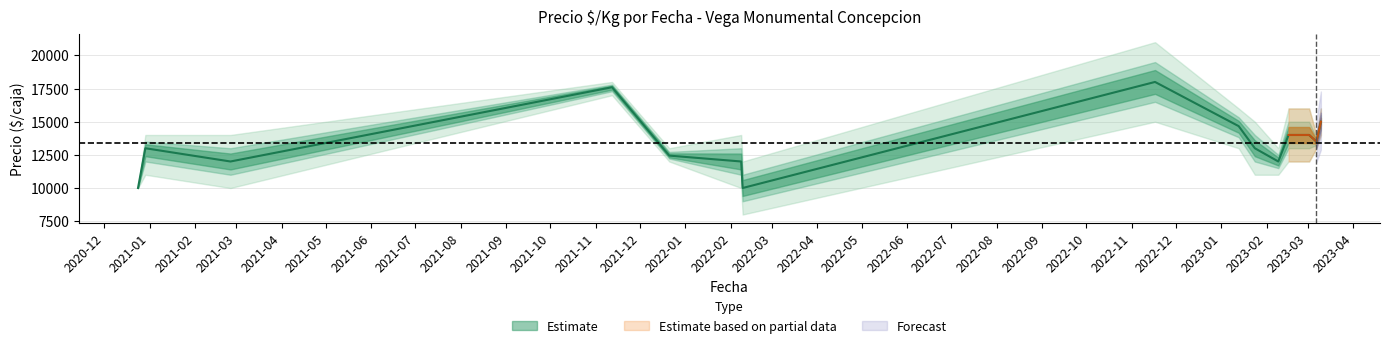

How many data points does each series have?

15